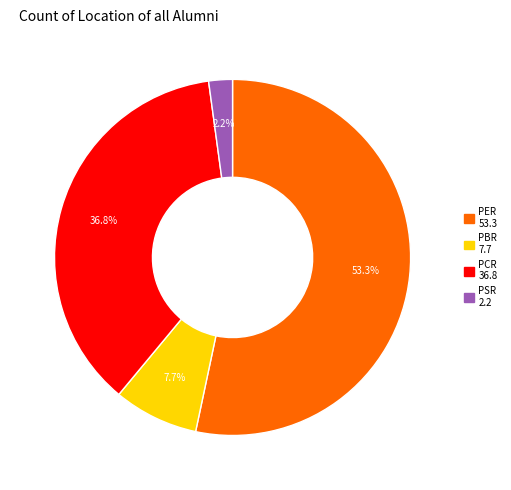

Count the number of slices in the pie.

4